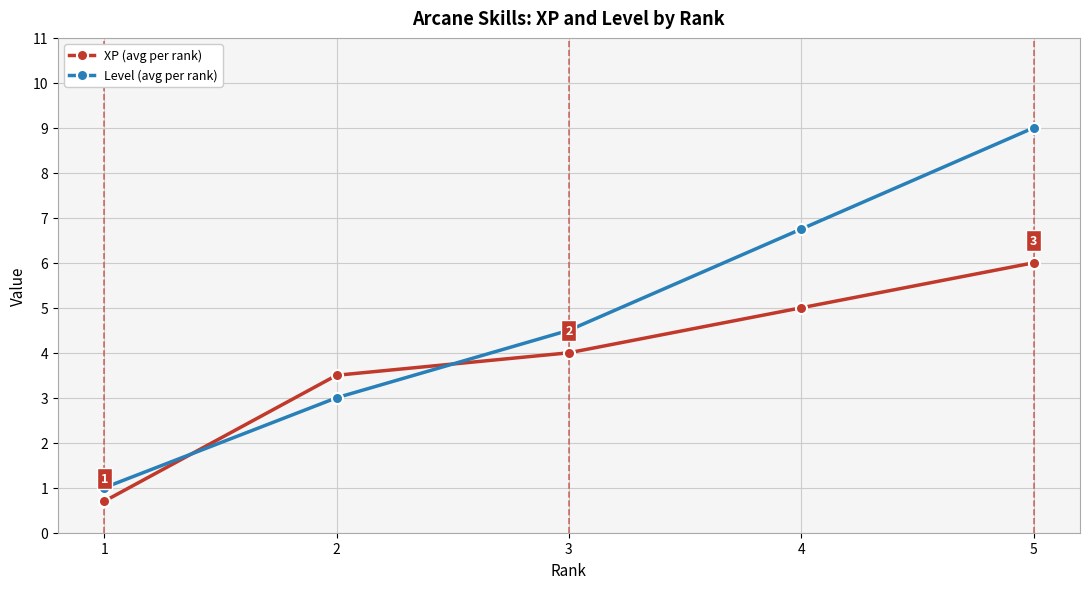

At which category is the sum across all series the highest?

5